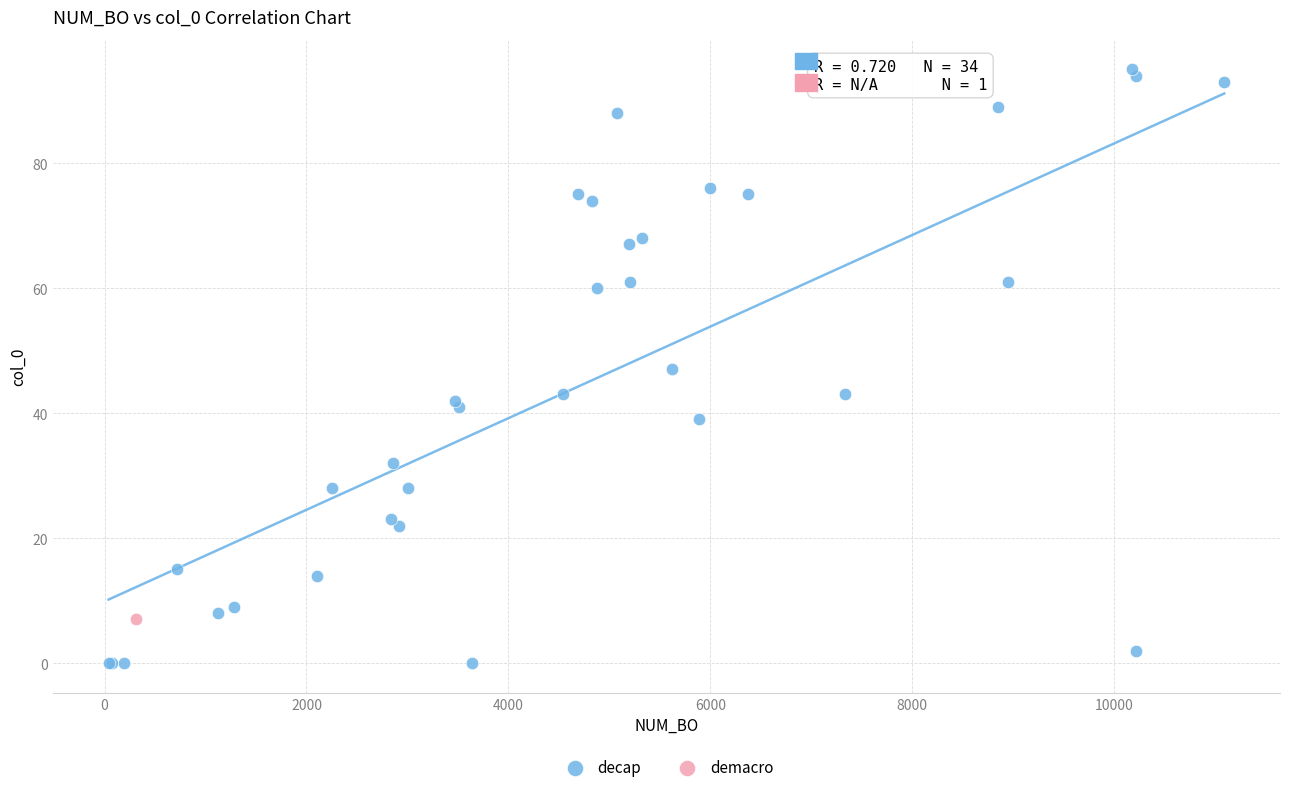

What are all the series names shown in the legend?

decap, demacro